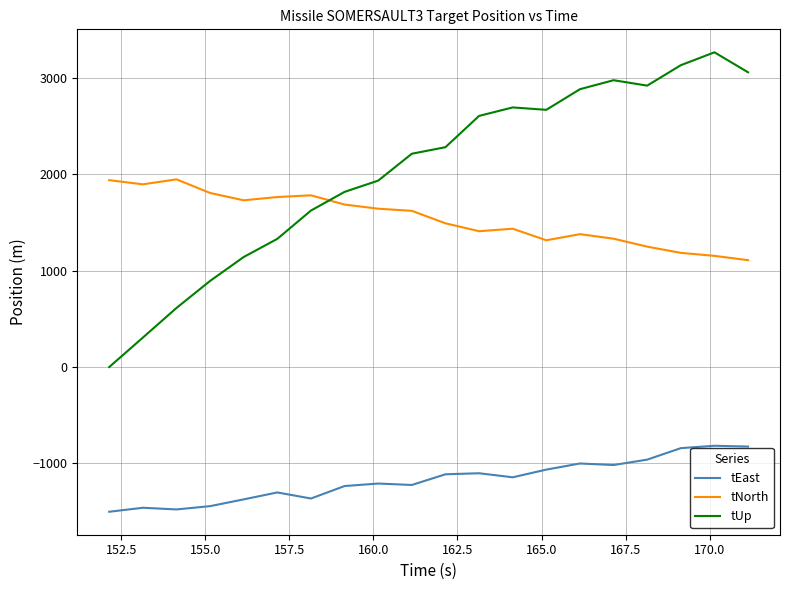

True or false: tEast and tNorth cross at least once.

False